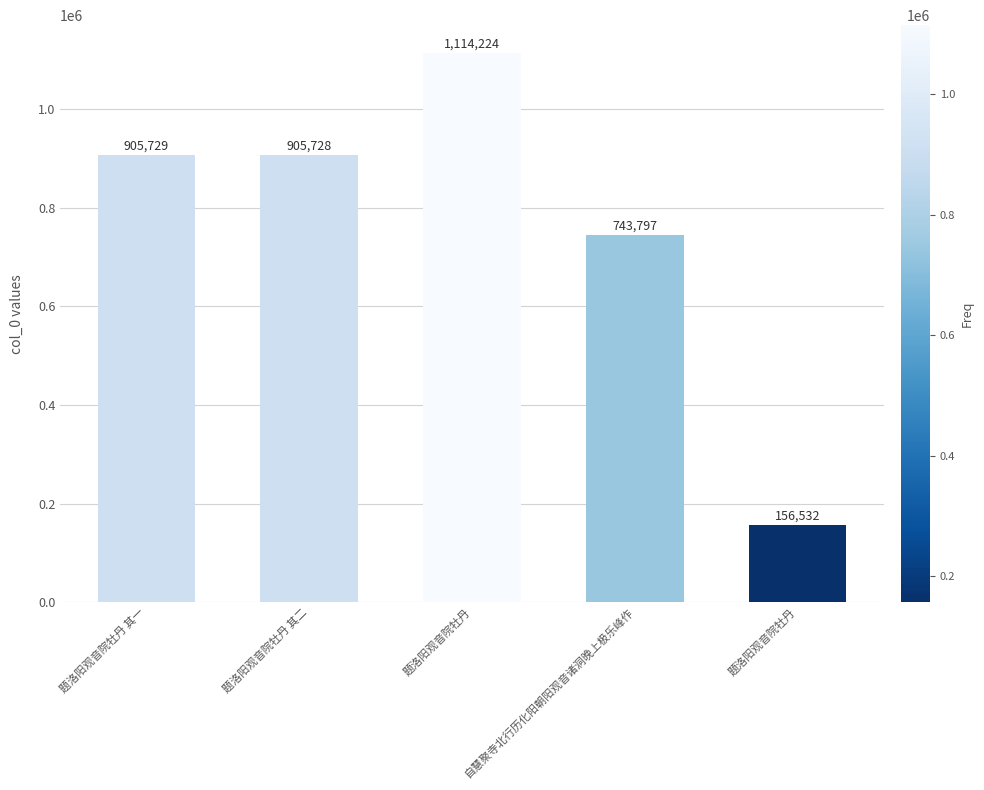

Rank the categories by value from highest to lowest.

题洛阳观音院牡丹, 题洛阳观音院牡丹 其一, 题洛阳观音院牡丹 其二, 自慧聚寺北行历化阳朝阳观音诸洞晚上极乐峰作, 题洛阳观音院牡丹